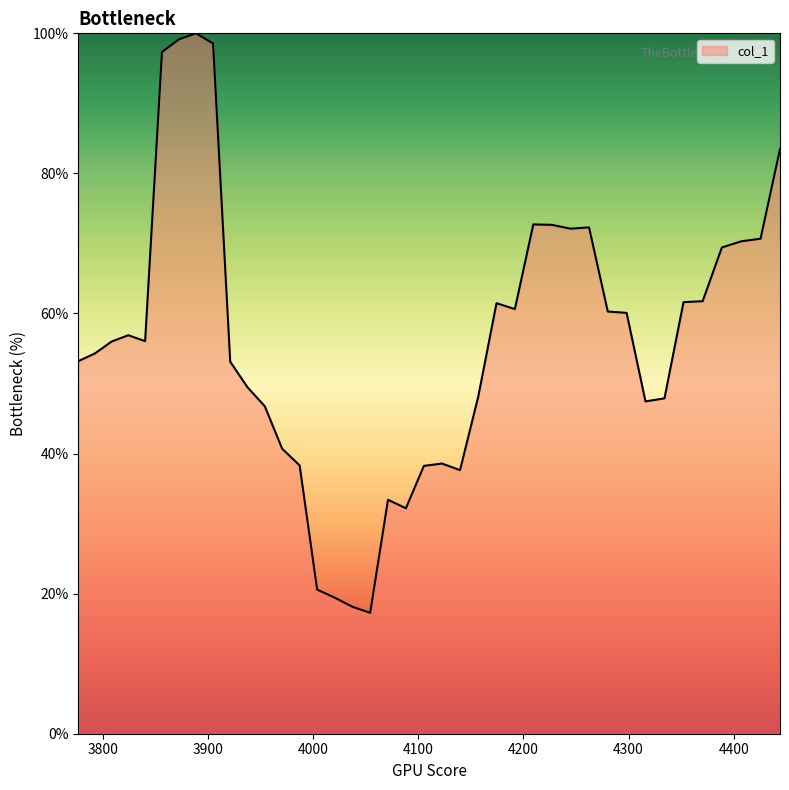

What is the maximum value shown in the chart?

100.0